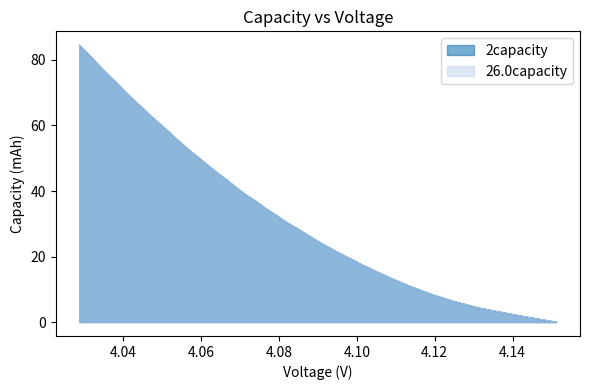

What is the difference between the maximum and second lowest values in the 2capacity series?

82.3